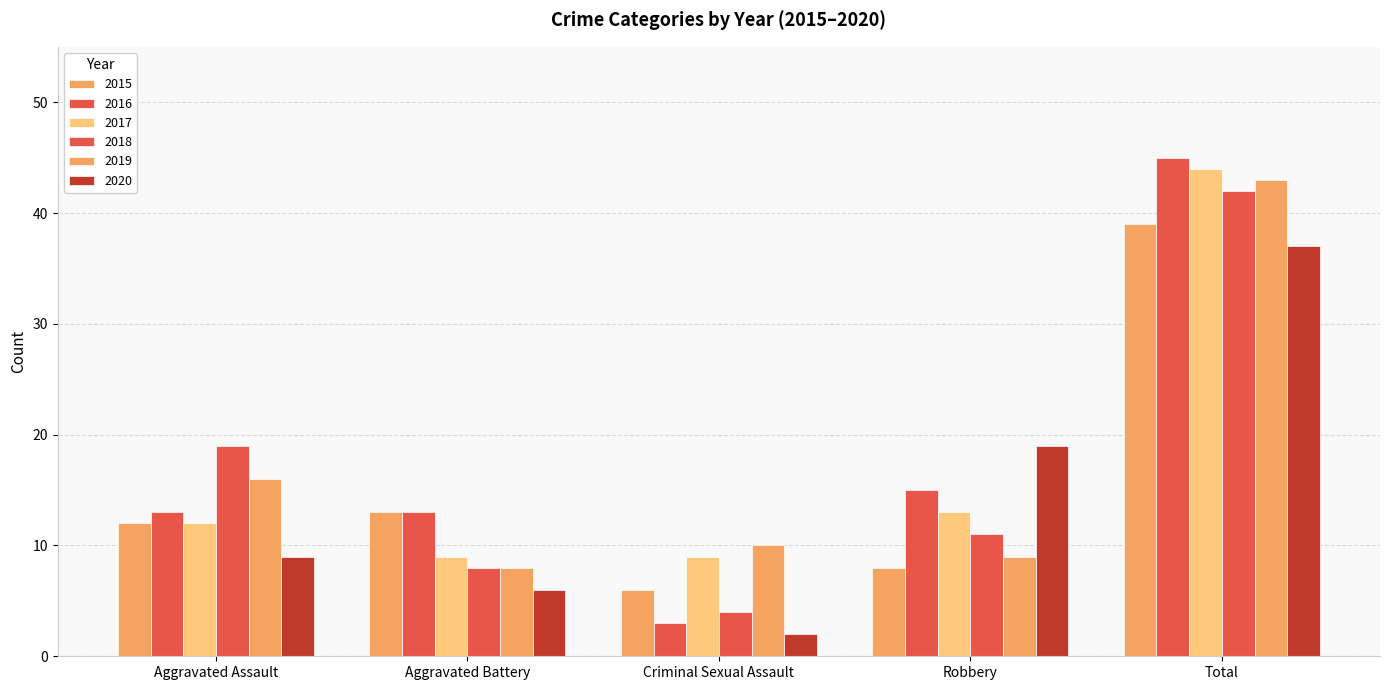

How many bars are there in total?

30